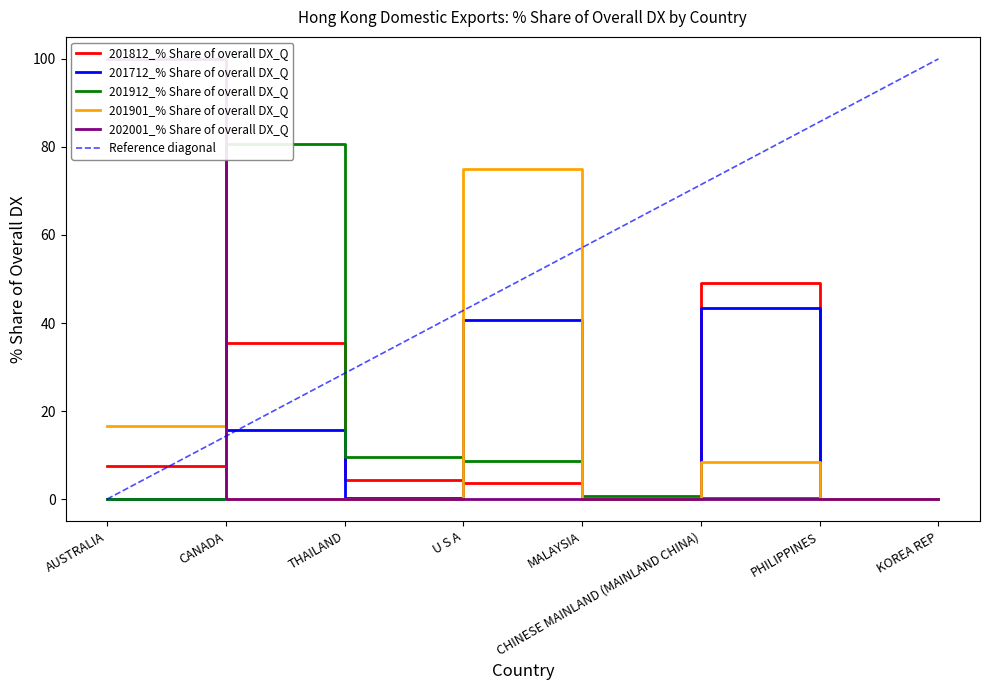

True or false: 201812_% Share of overall DX_Q has more than 1 points higher than both neighbors.

True